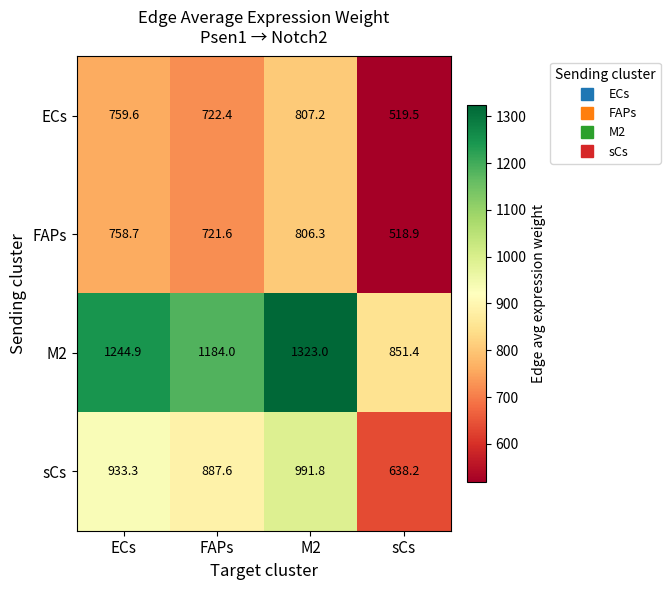

At which category is the sum across all series the highest?

M2